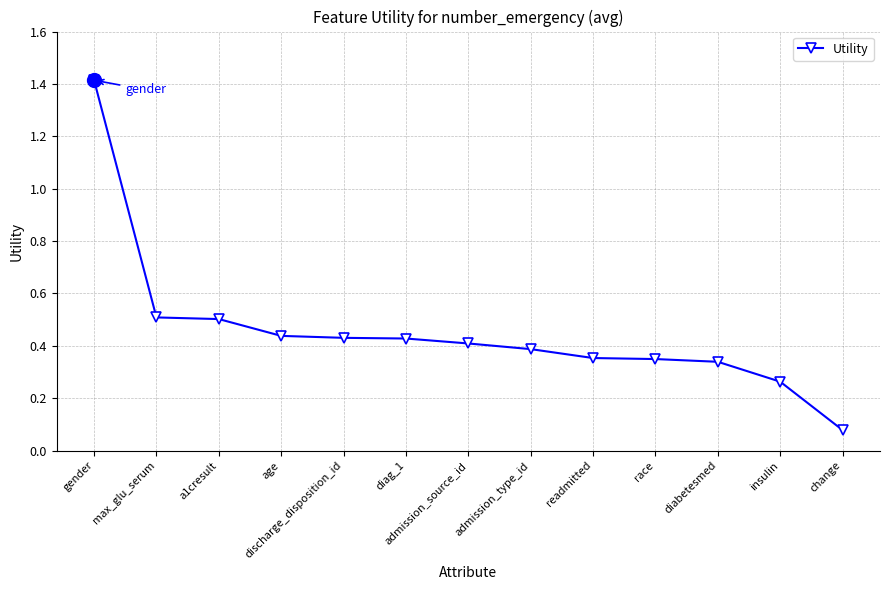

Which has a higher value, race or diag_1?

diag_1